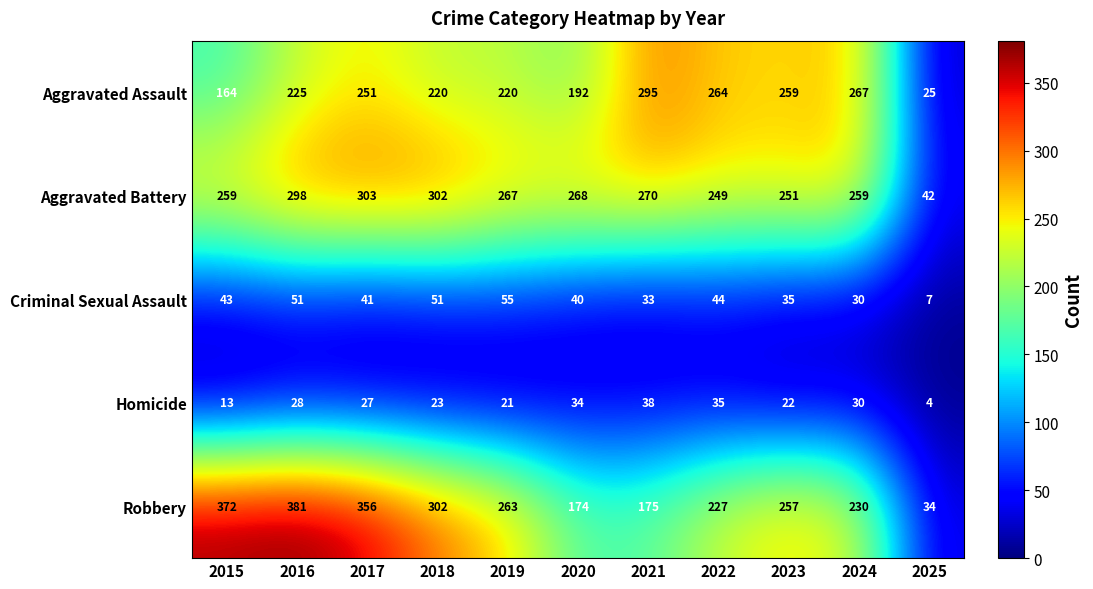

At 2019, list the series in order from largest to smallest.

Aggravated Battery, Robbery, Aggravated Assault, Criminal Sexual Assault, Homicide